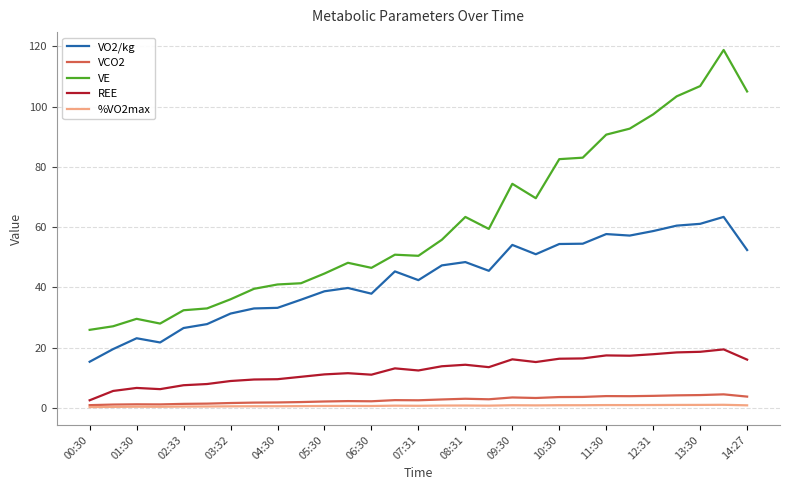

Which series has the largest total across all categories?

VE